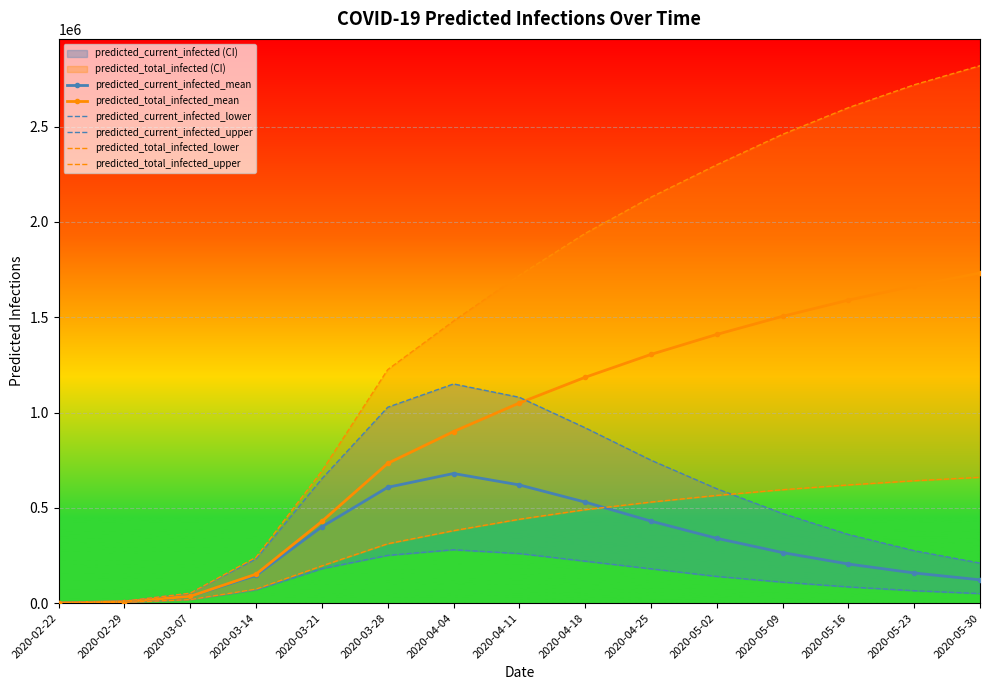

What is the average value of the predicted_total_infected_lower series?

368280